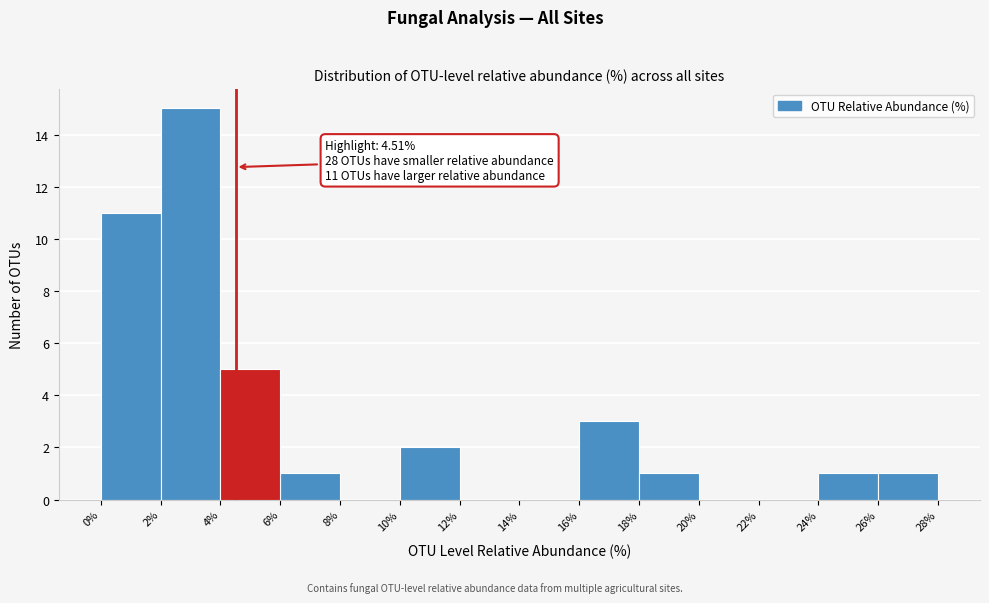

Over which range of the x-axis is the bar tallest?

2% to 4%